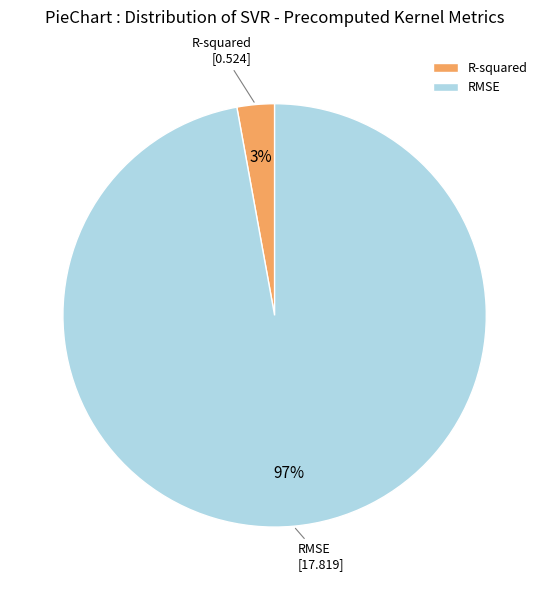

How many segments does this pie chart have?

2